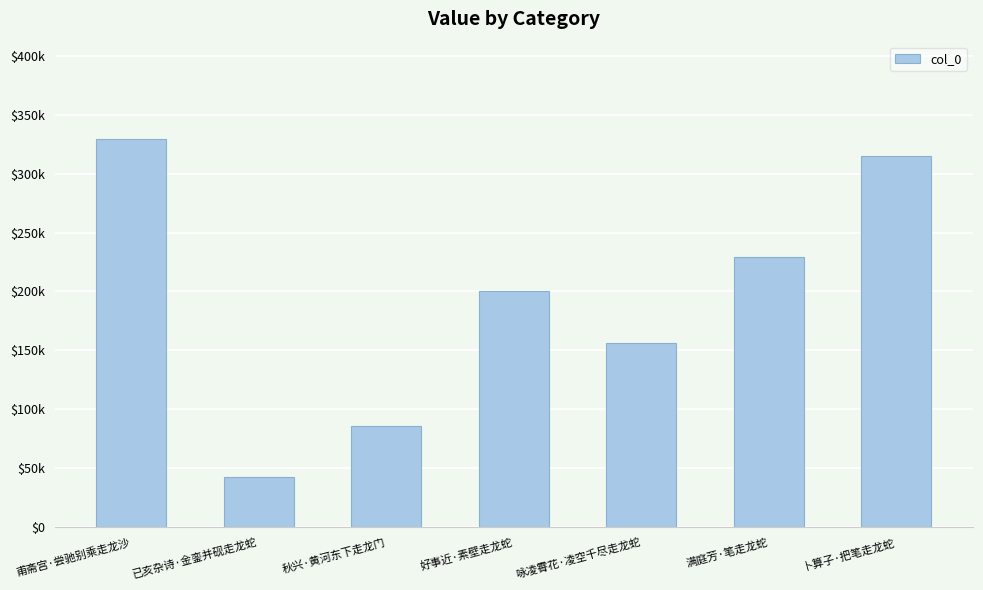

What is the label of the 6th bar from the right?

已亥杂诗·金銮并砚走龙蛇